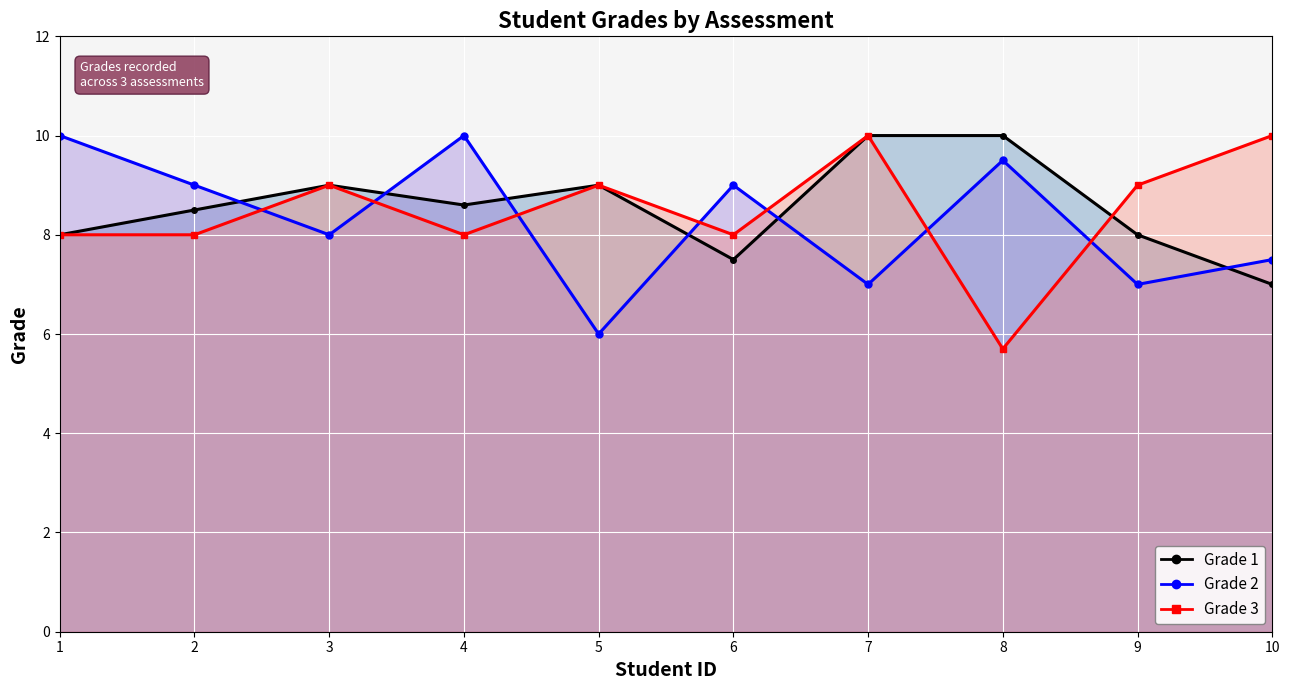

What is the value of the grade_1_line point at the 1st from the left?

8.0